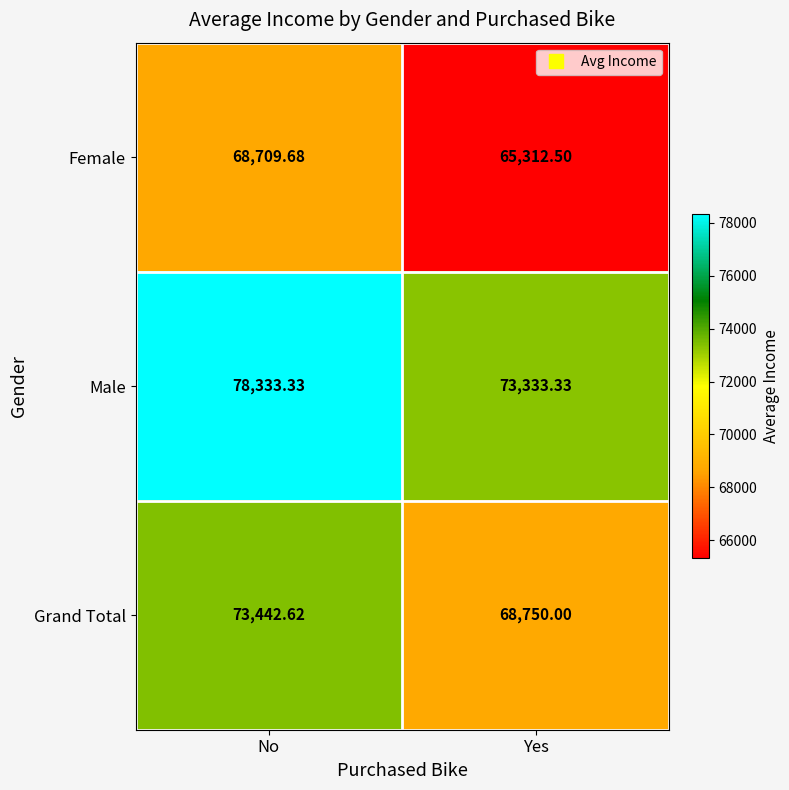

List the series in order of their peak value, highest first.

Male, Grand Total, Female